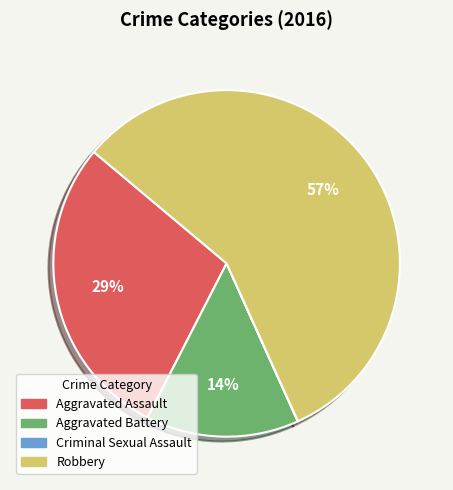

What is the largest slice in the pie chart?

Robbery